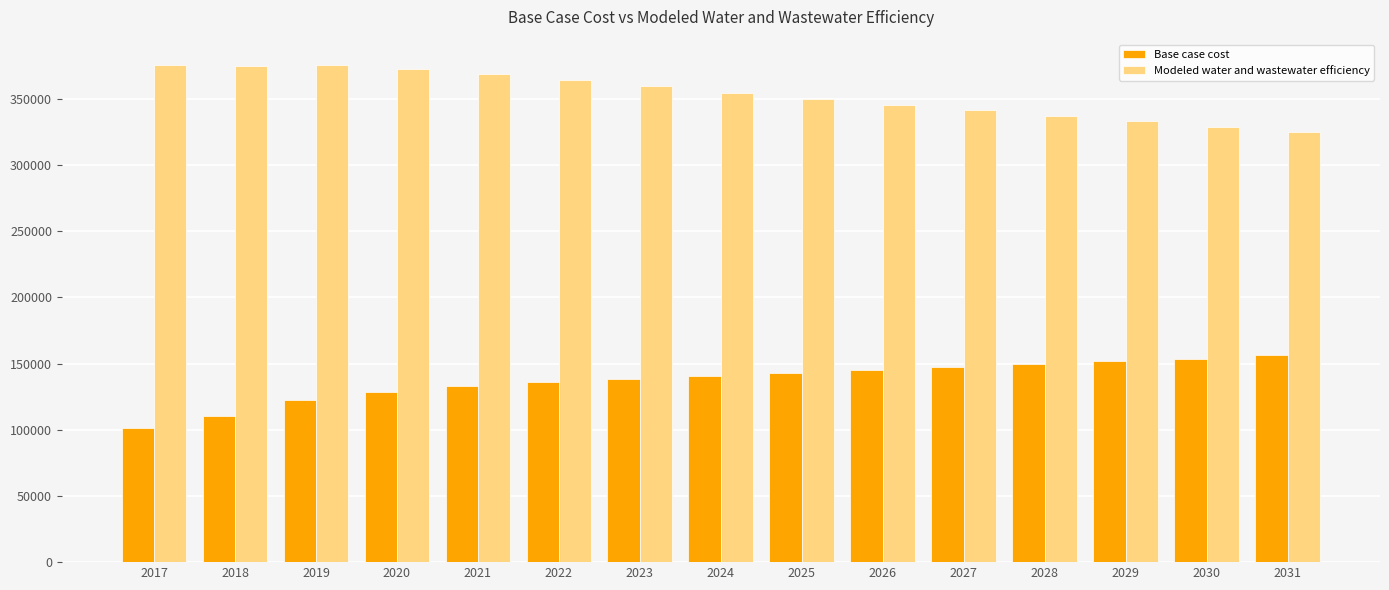

What is the spread (max minus min) of values at 2026?

200147.6